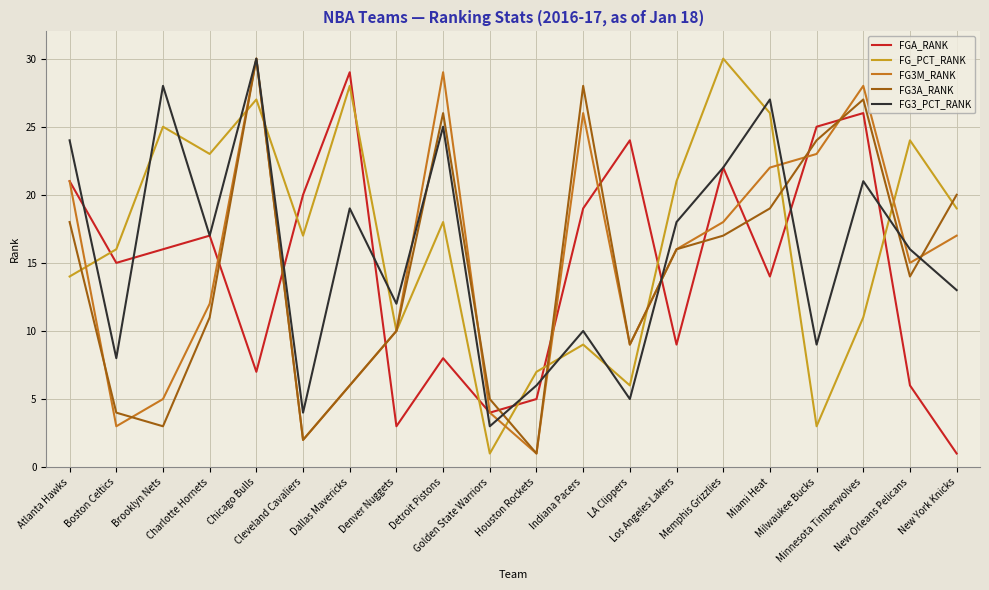

True or false: FG3A_RANK and FGA_RANK cross at least once.

True